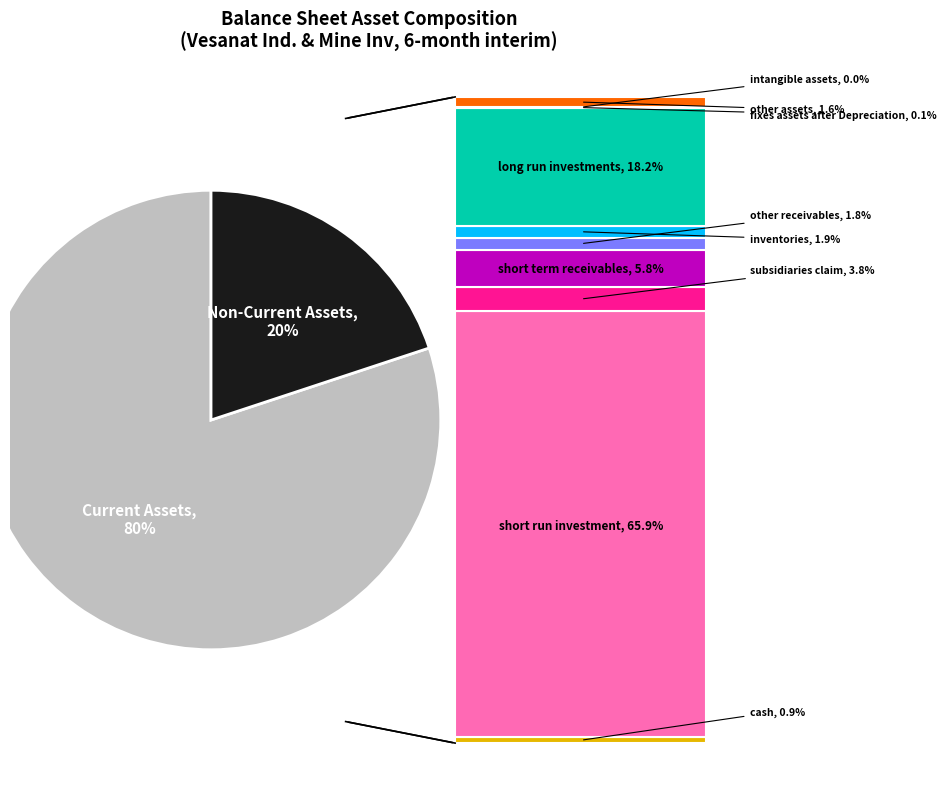

Is there a majority slice in this chart?

Yes